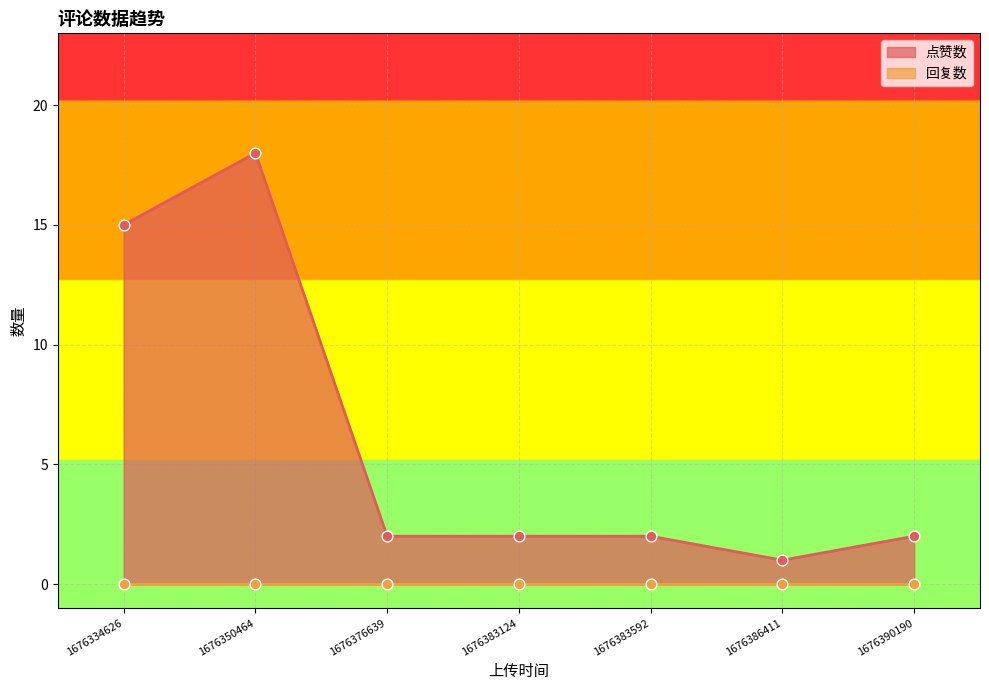

What is the ratio of the value at 1676386411 to the value at 1676334626?

0.1